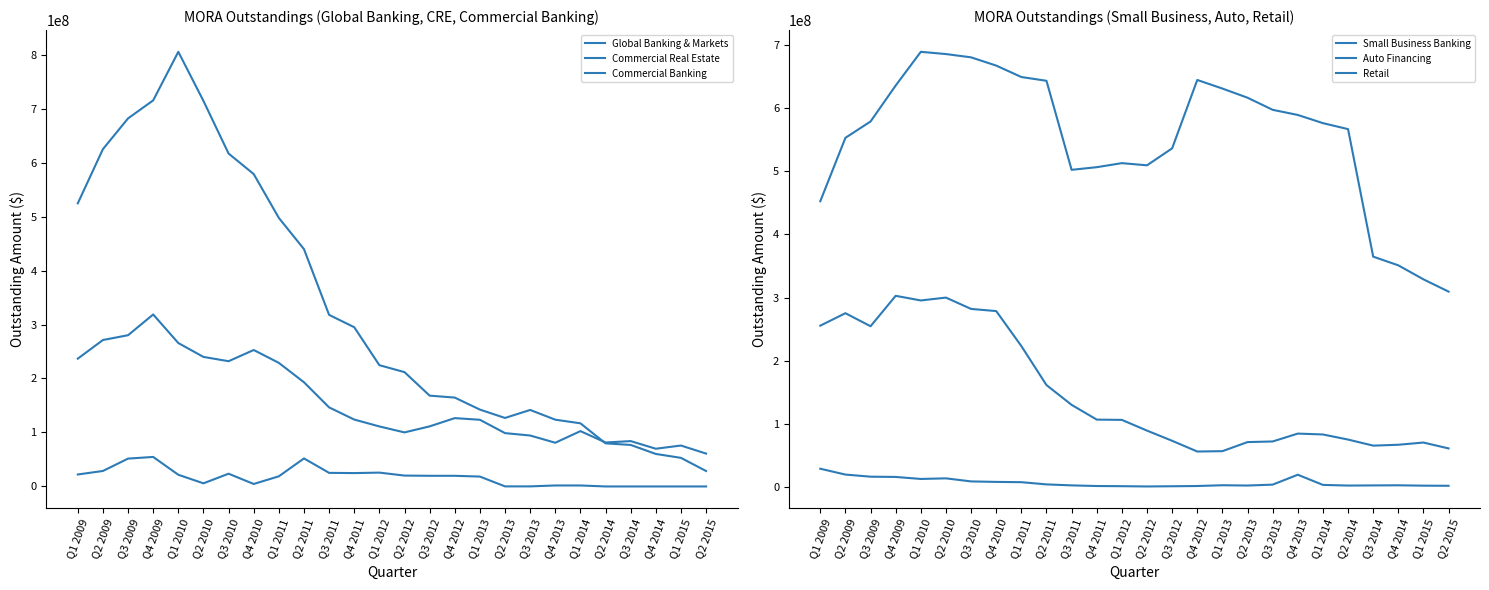

What is the difference between the highest and lowest values at Q1 2015?

329078361.7